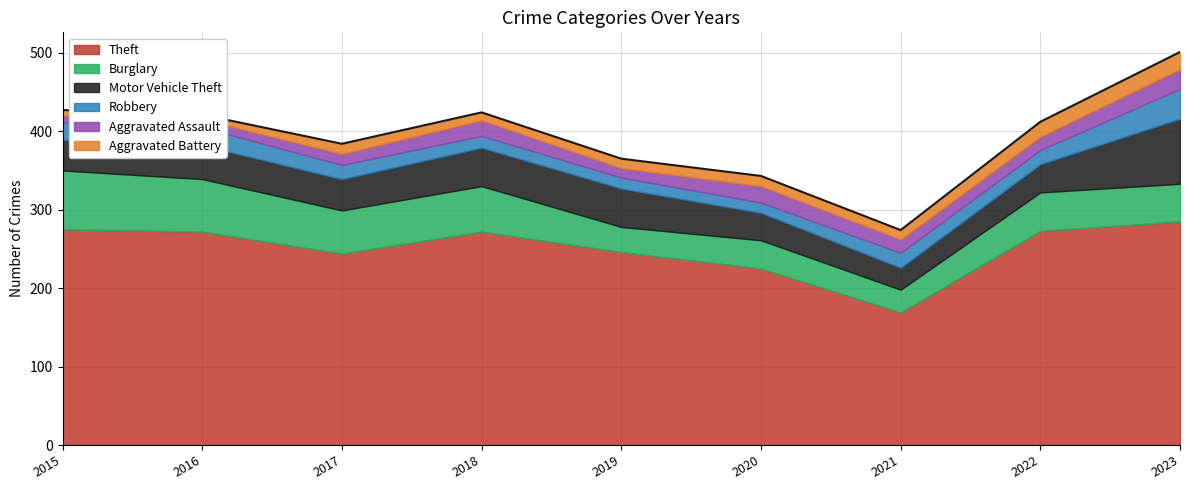

How many lines are shown in the chart?

6